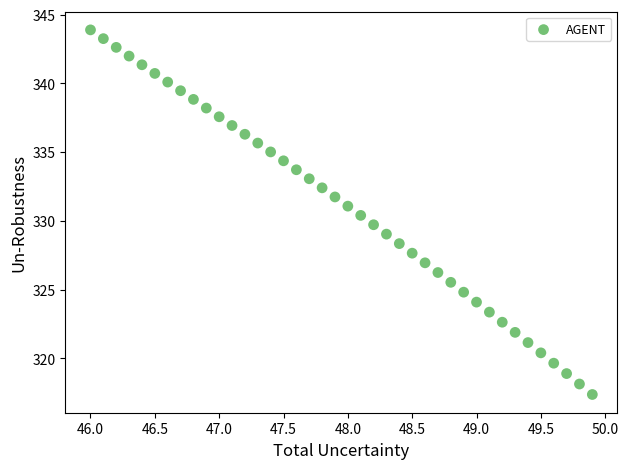

What is the range of X values (max minus min)?

3.9